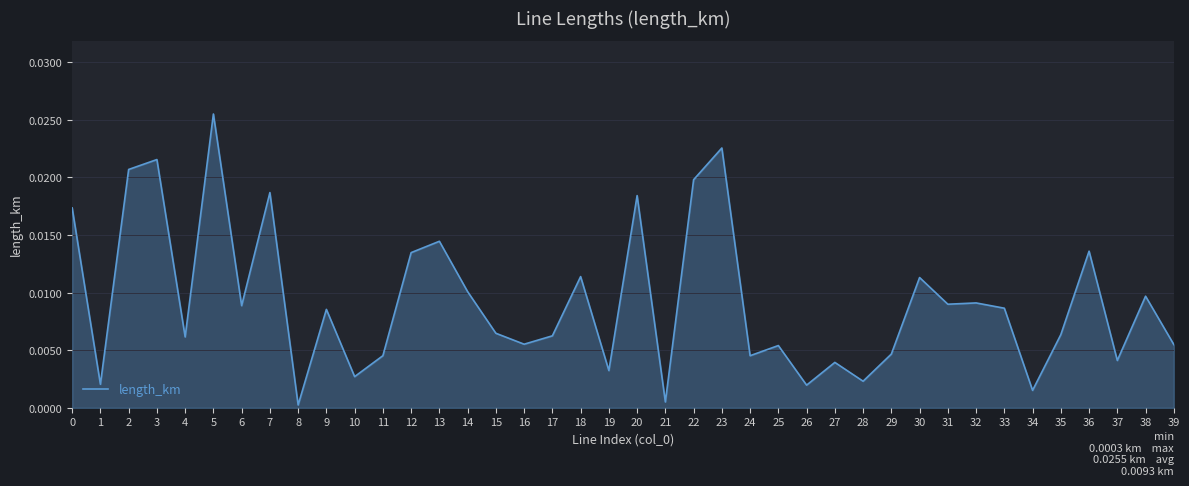

True or false: the data shows 0.0 at 9.

True